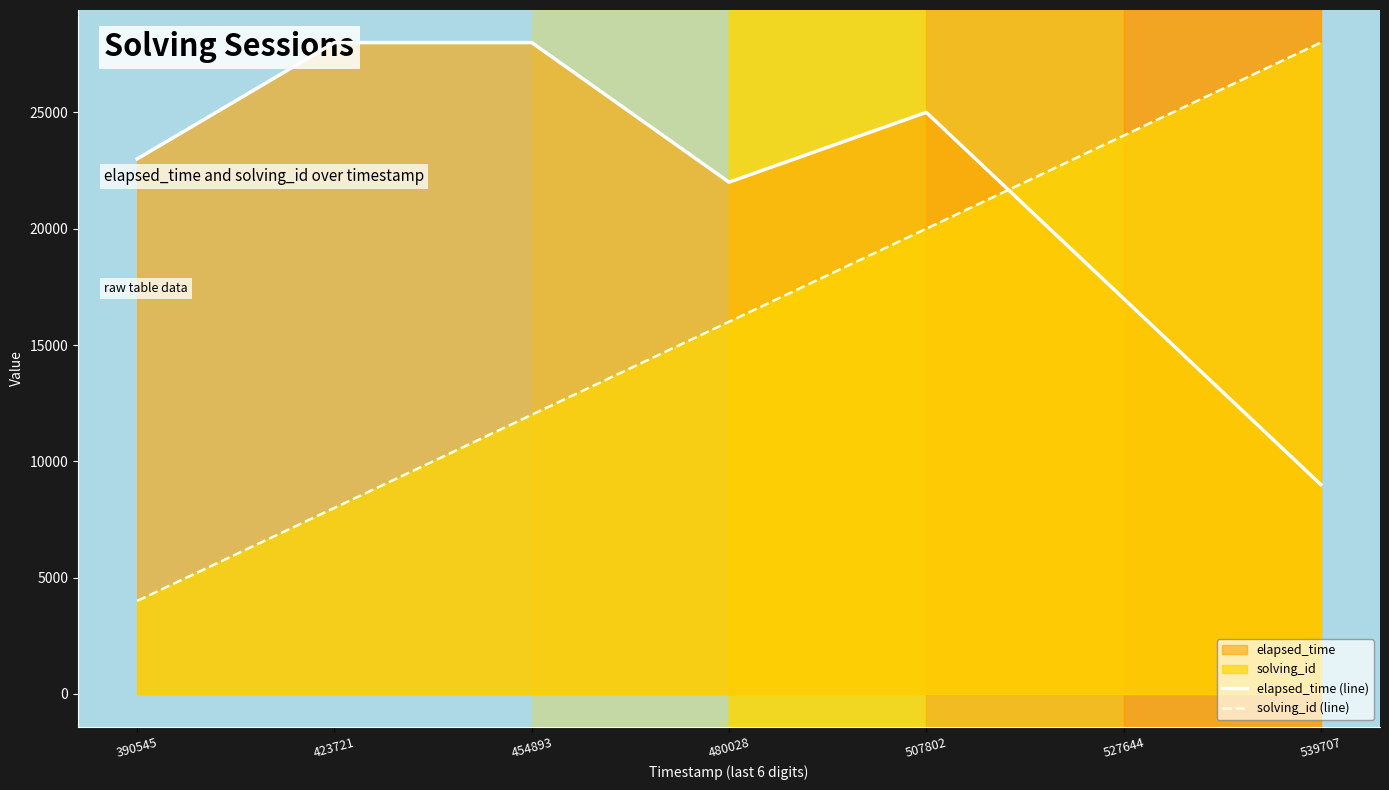

List the labels in order of elapsed_time (line) value, largest first.

423721, 454893, 507802, 390545, 480028, 527644, 539707